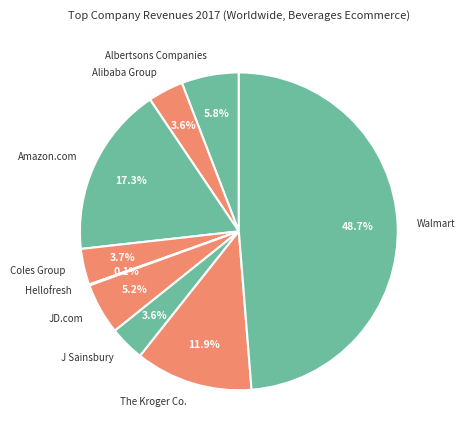

Combined, do Alibaba Group and Albertsons Companies account for over 50%?

No